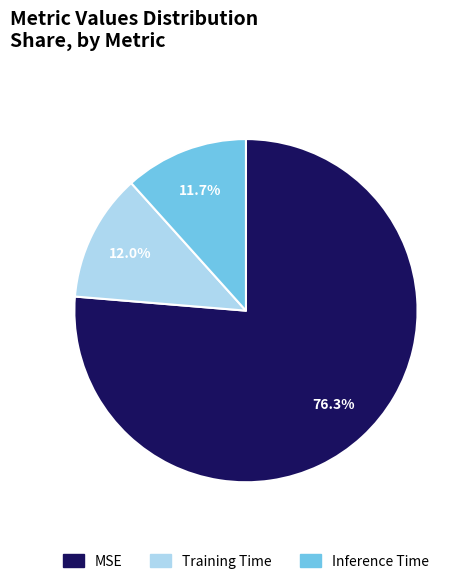

Count the number of slices in the pie.

3